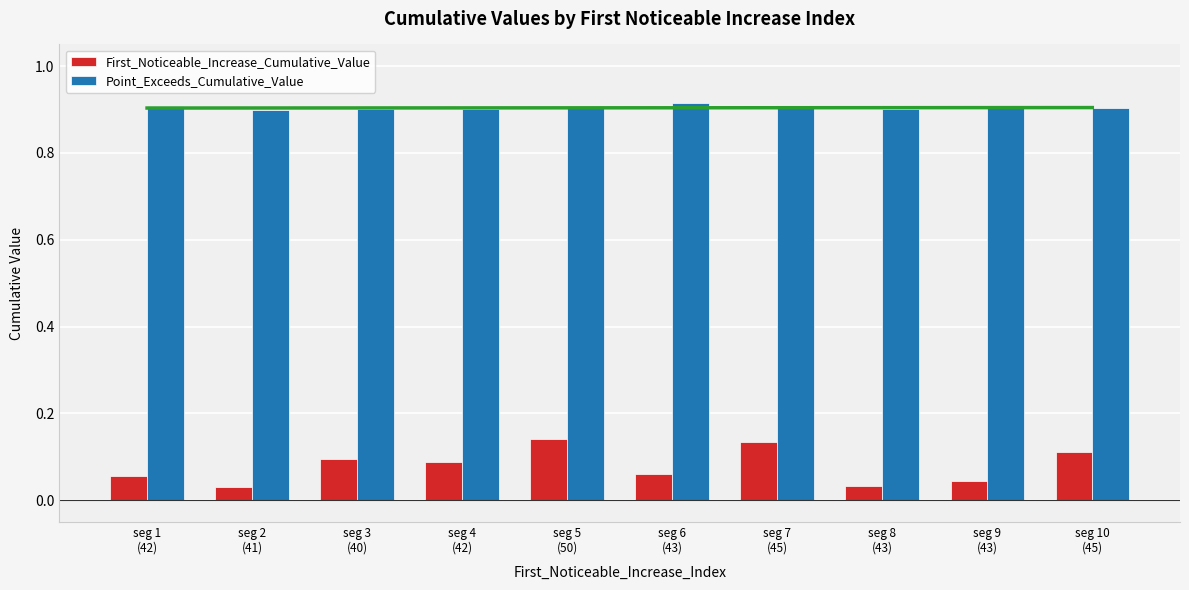

The Point_Exceeds_Cumulative_Value series shows 0.9 at seg 3
(40). True or false?

True